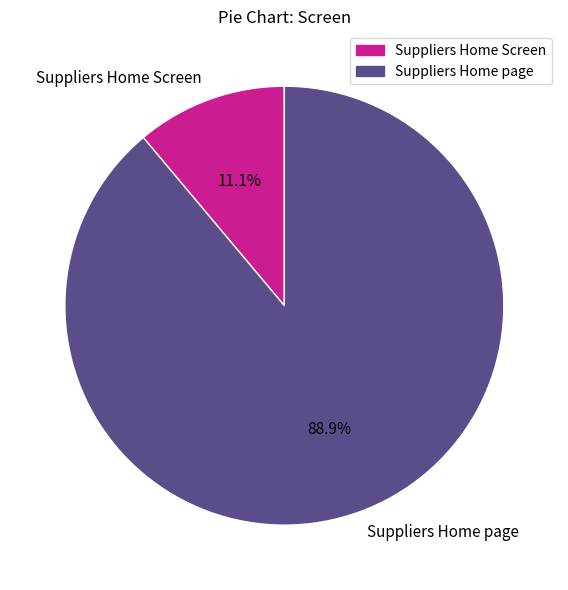

What is the ratio of the value at Suppliers Home Screen to the value at Suppliers Home page?

0.1